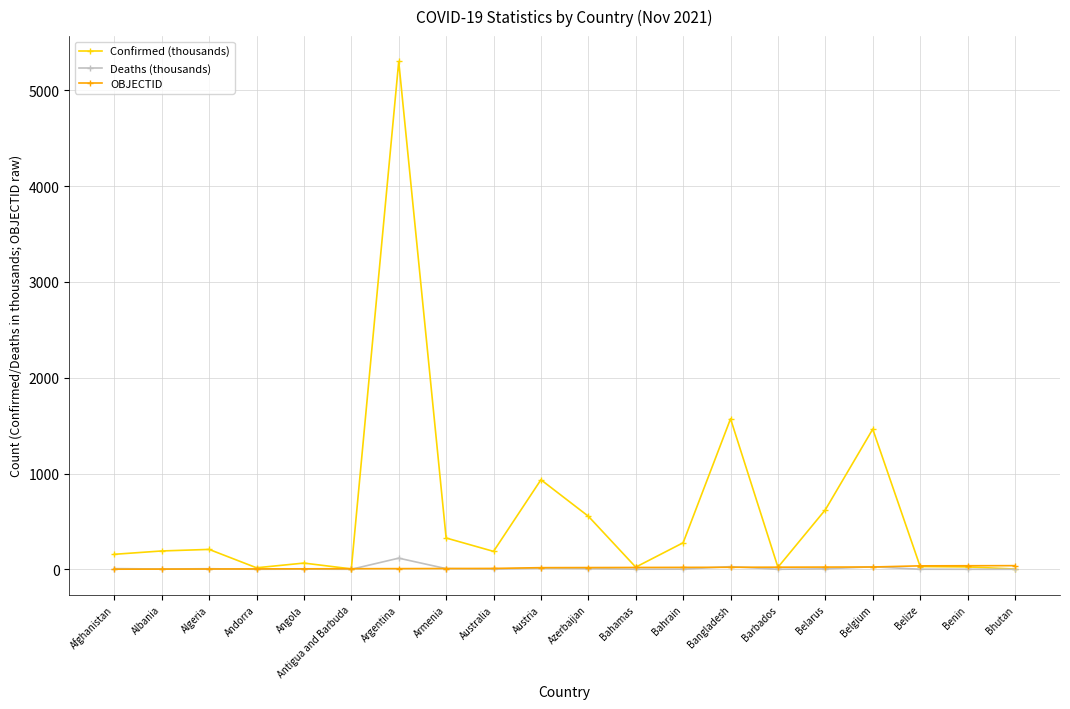

What is the difference between the maximum and minimum values in the OBJECTID series?

37.0